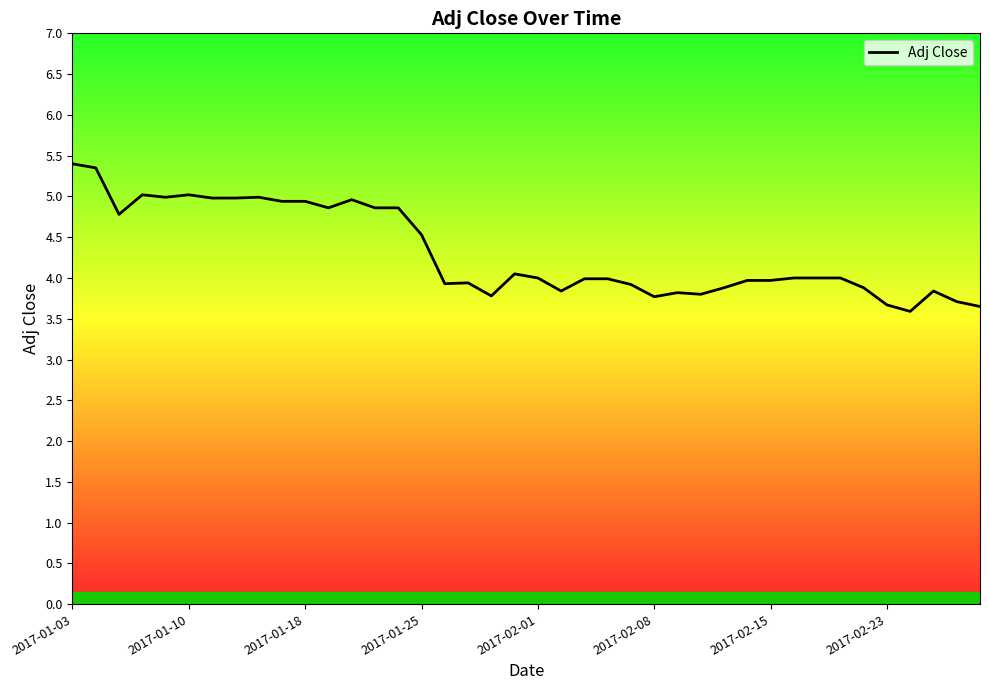

What is the approximate value at 36?

3.6